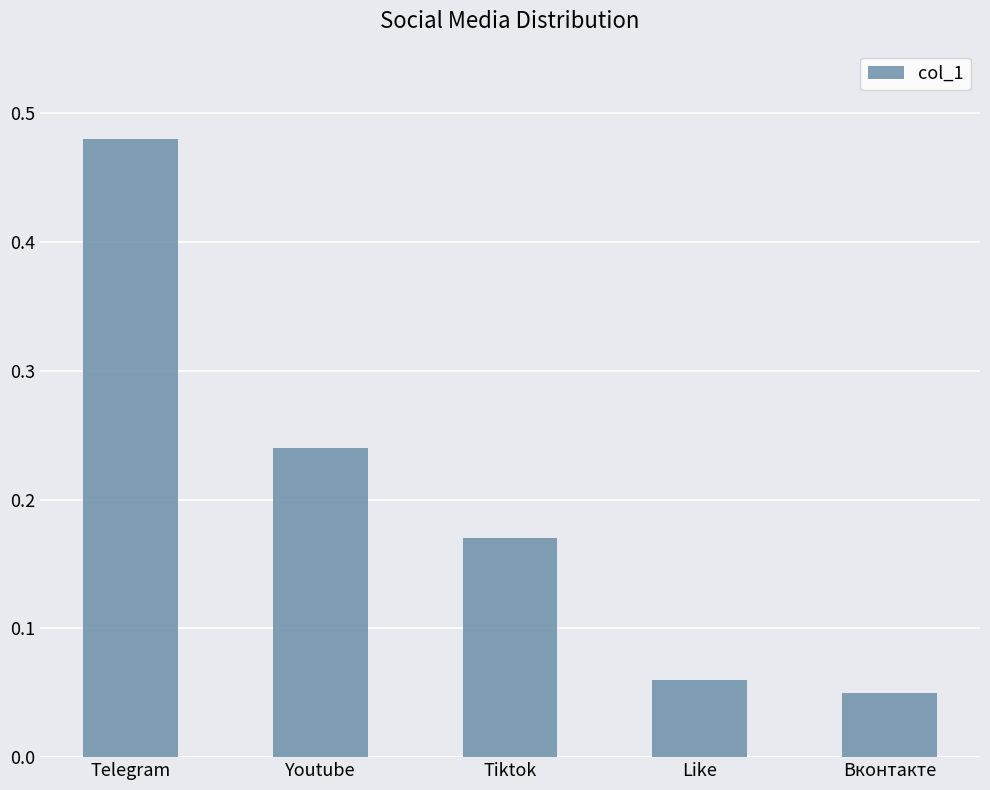

What is the label of the 4th bar from the left?

Like